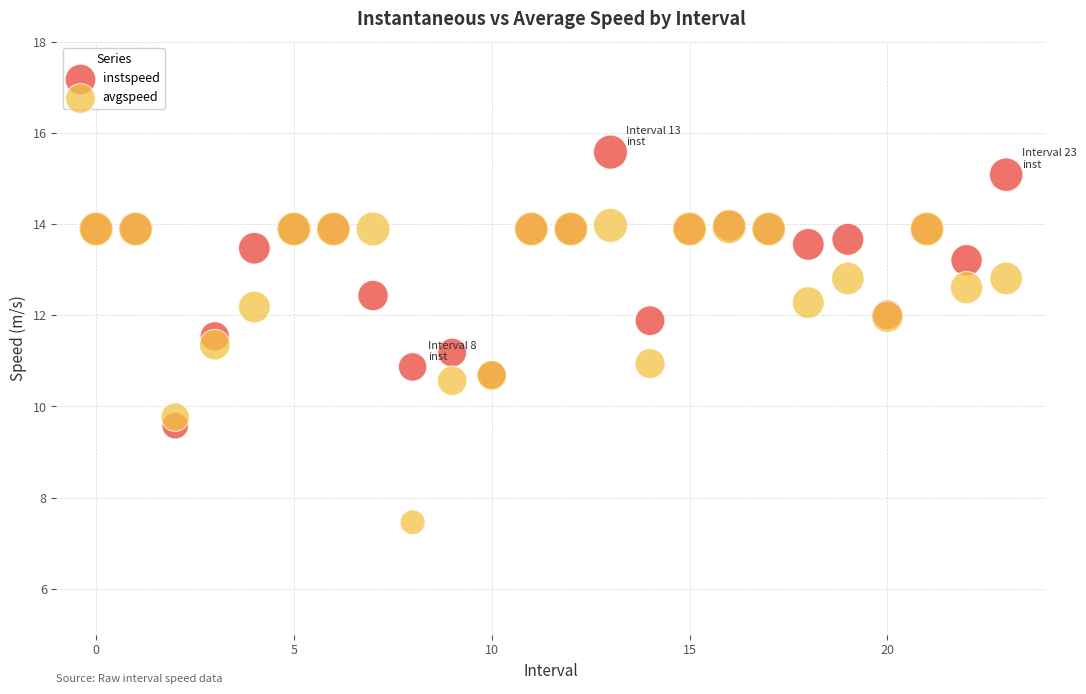

Which series contains the lowest Y value?

avgspeed